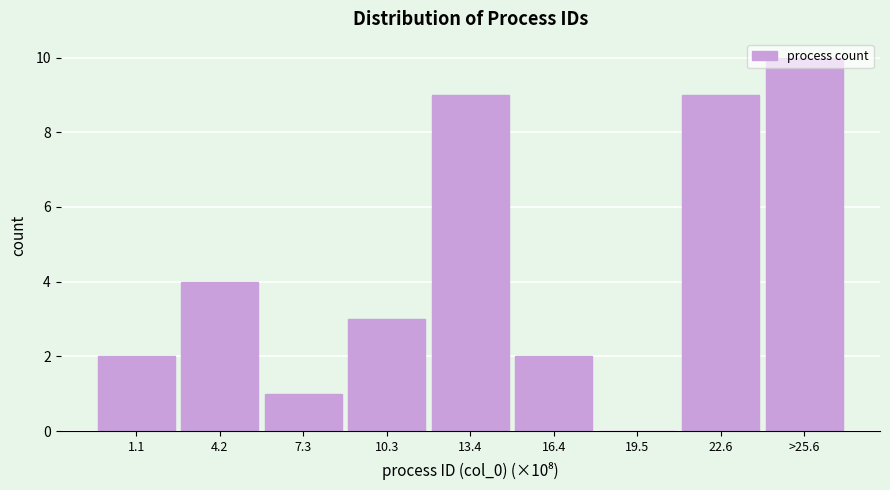

Read the value at 13.4, to the nearest 5.

10